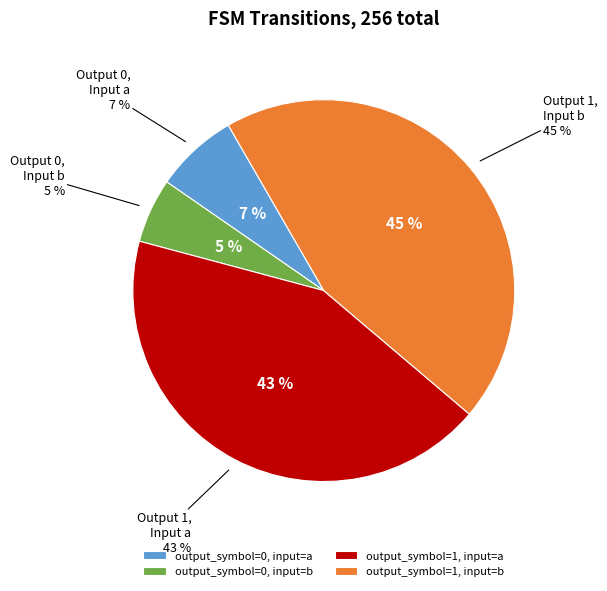

Between output_symbol=0, input=a and output_symbol=1, input=b, which is larger?

output_symbol=1, input=b